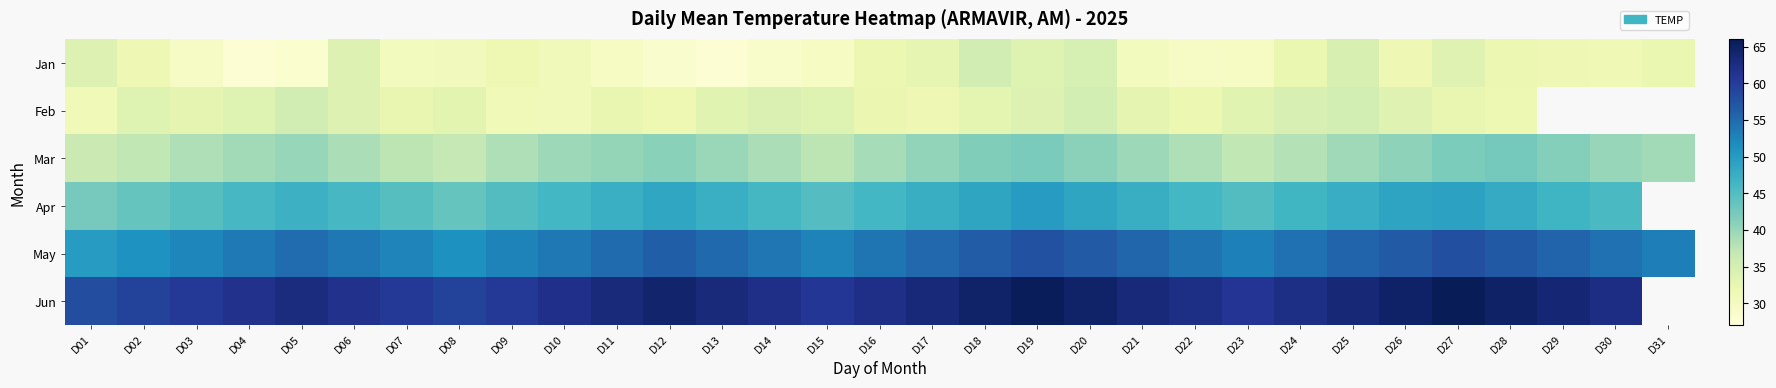

How many values in the May series are below 54?

13